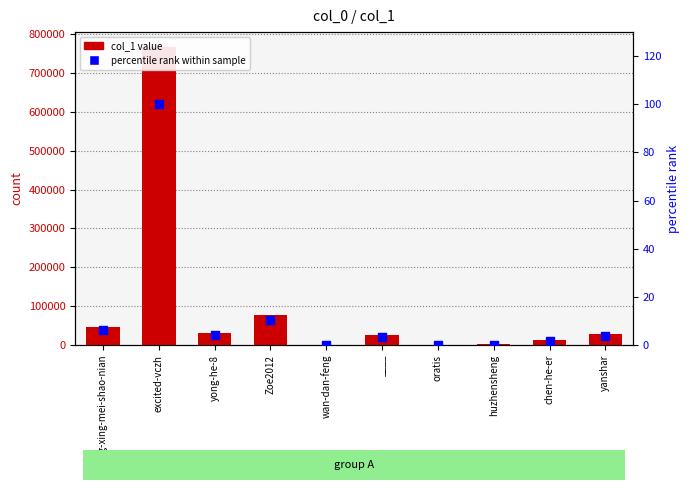

At which category is the sum across all series the highest?

excited-vczh